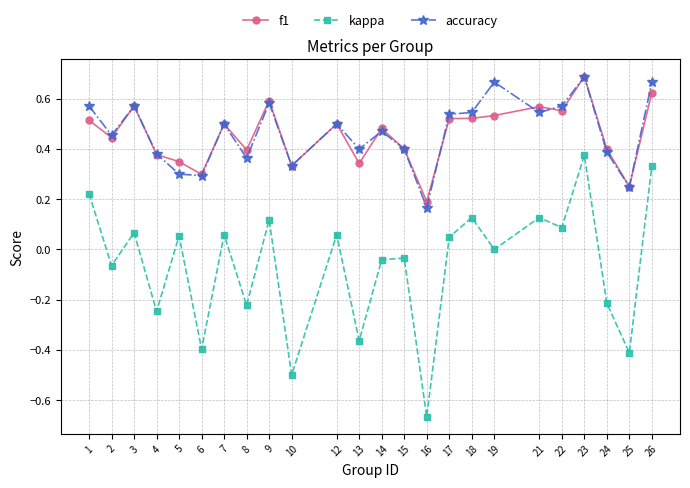

True or false: f1 has a value of 0.8 at 22.

False